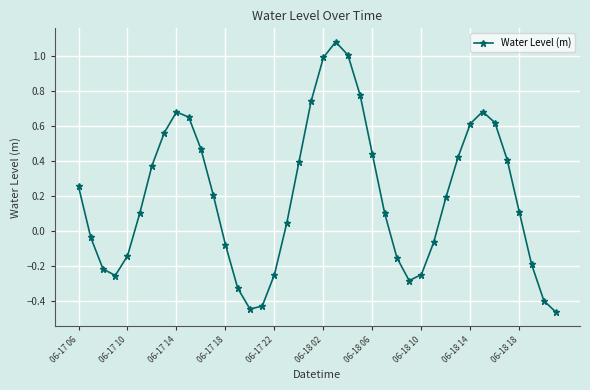

How many points are higher than both their immediate neighbors (excluding endpoints)?

3